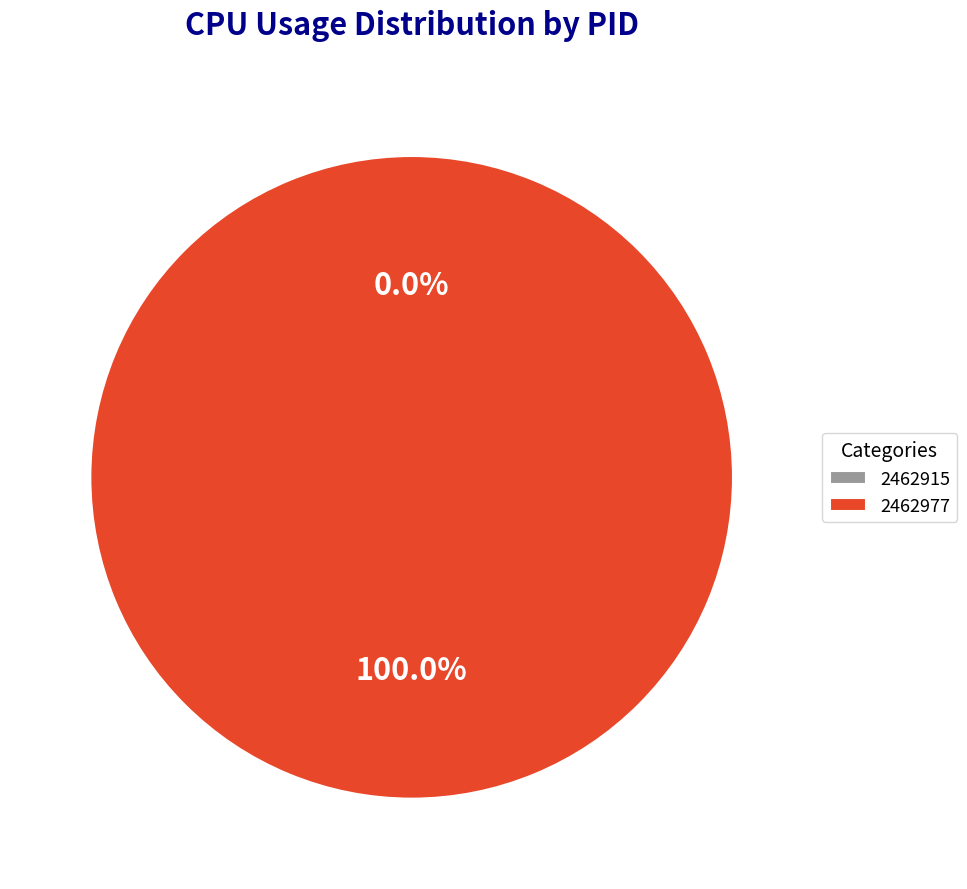

Does 2462915 represent more than half of the total?

No